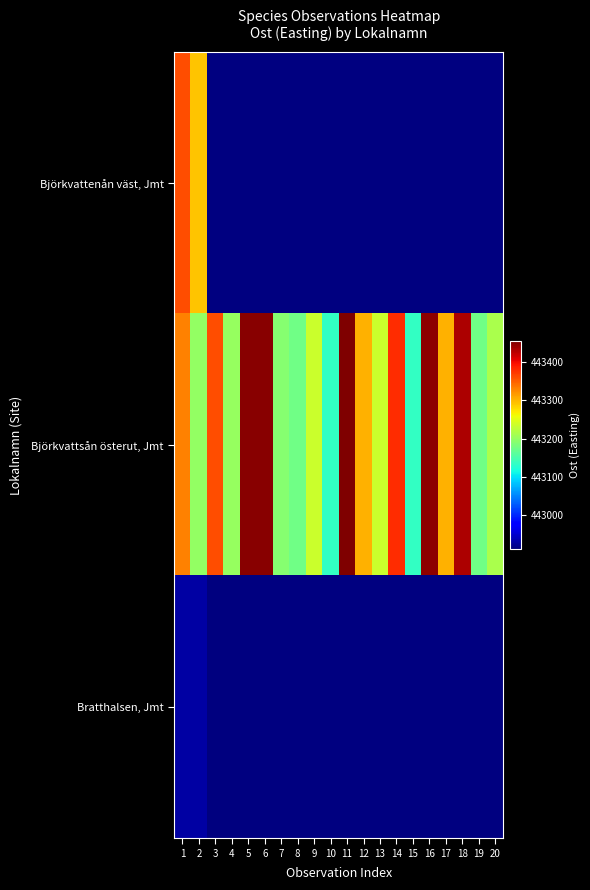

Count the number of categories in the chart.

20